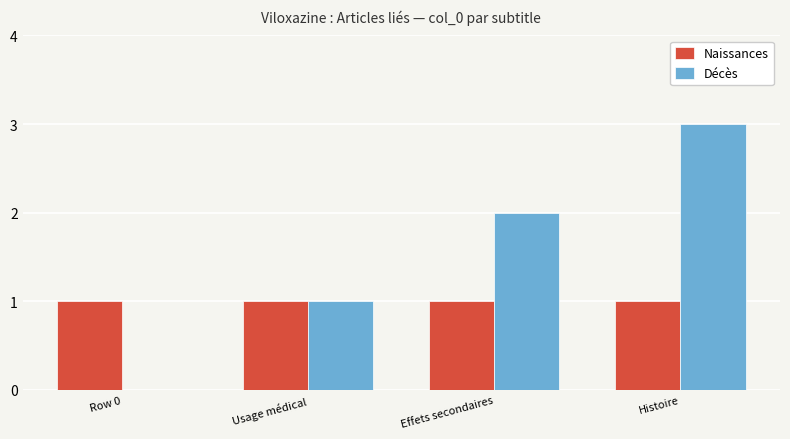

What is the maximum value shown in the chart?

3